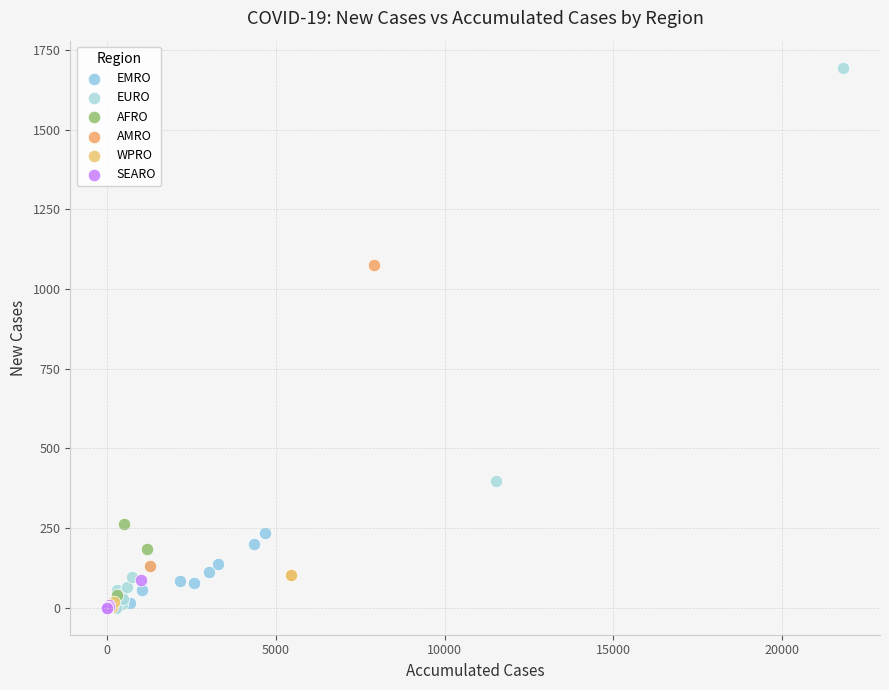

What are all the series names shown in the legend?

EMRO, EURO, AFRO, AMRO, WPRO, SEARO